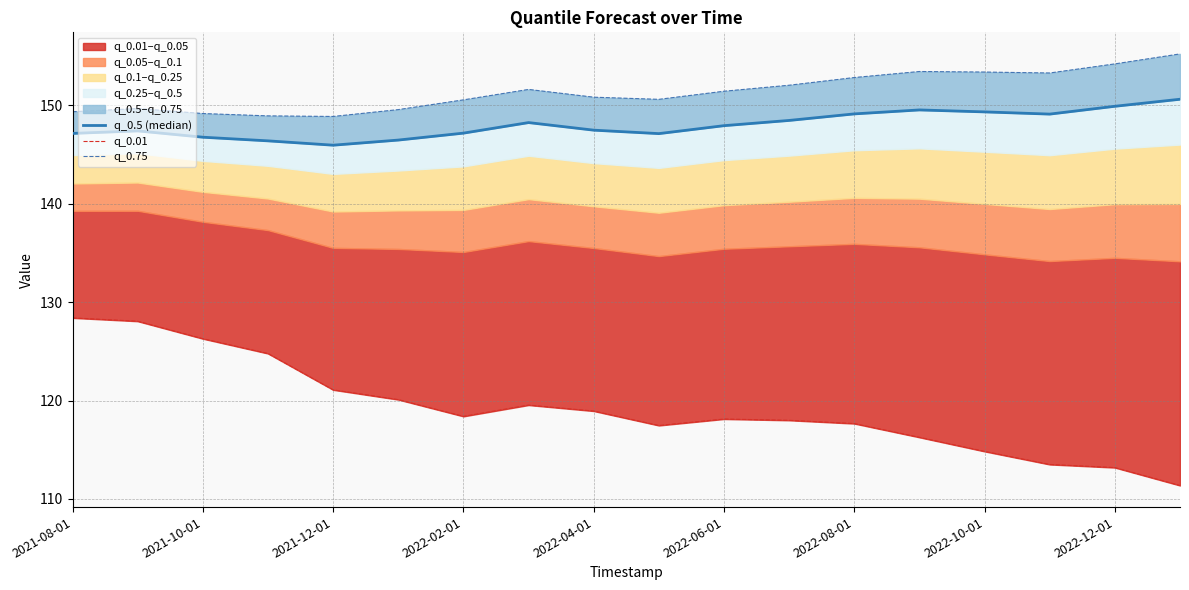

How many interior local valleys does the q_0.75 series have?

3